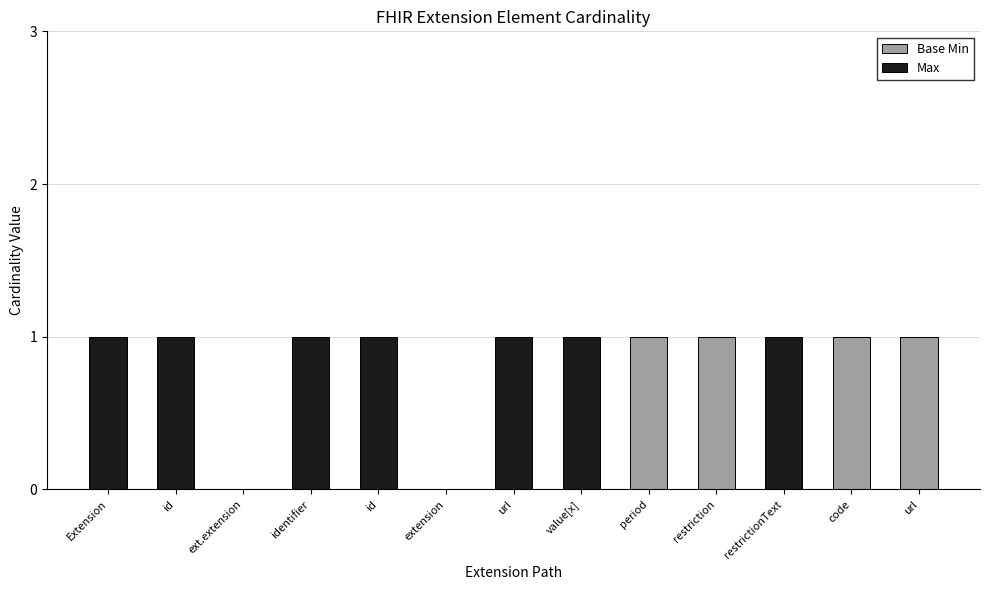

What is the difference between the Base Min values at extension and period?

1